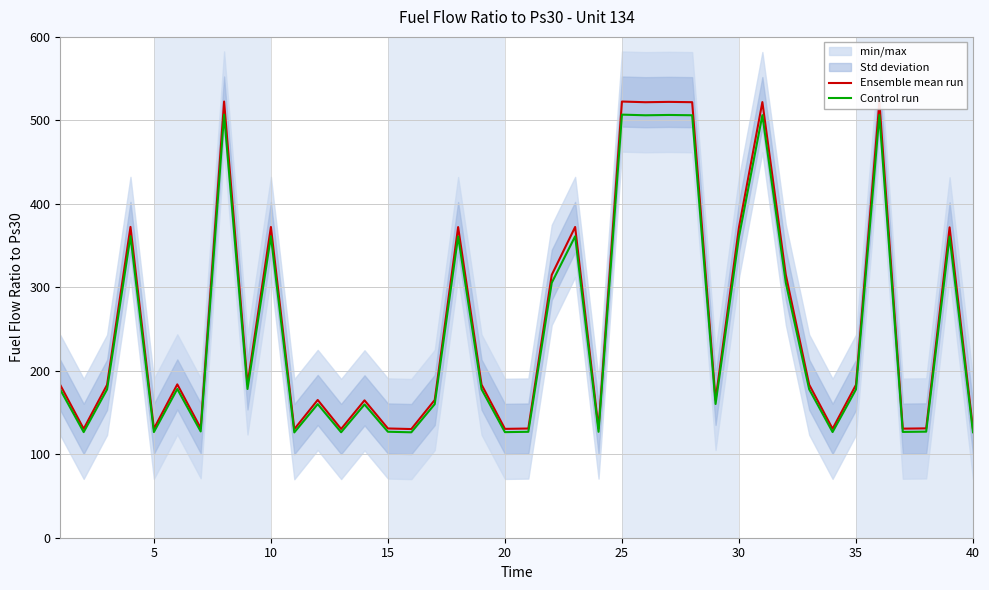

What is the difference between the second highest and minimum values in the Control run series?

380.7